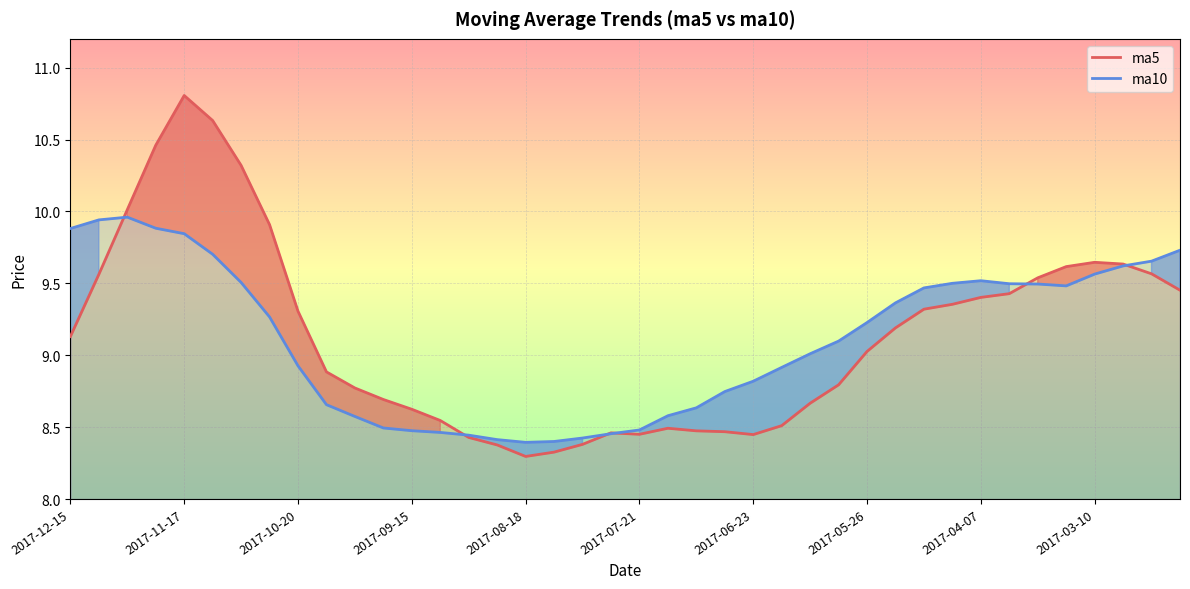

At 2017-05-26, list the series in order from largest to smallest.

ma10, ma5